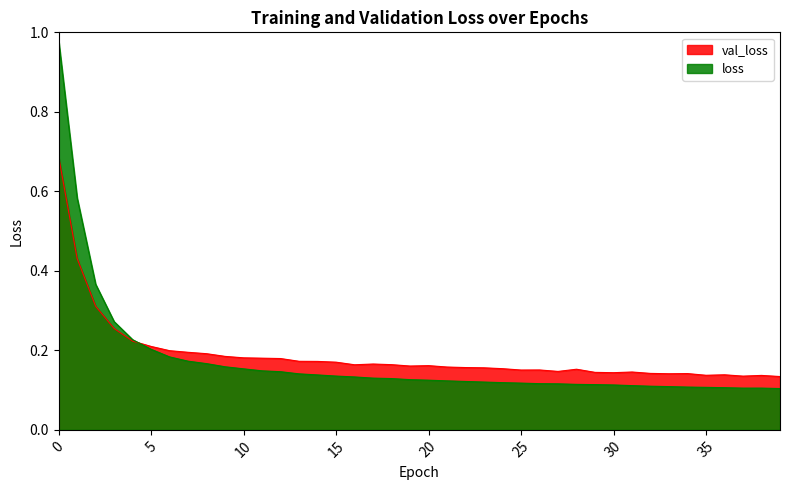

Which series has the largest total across all categories?

val_loss